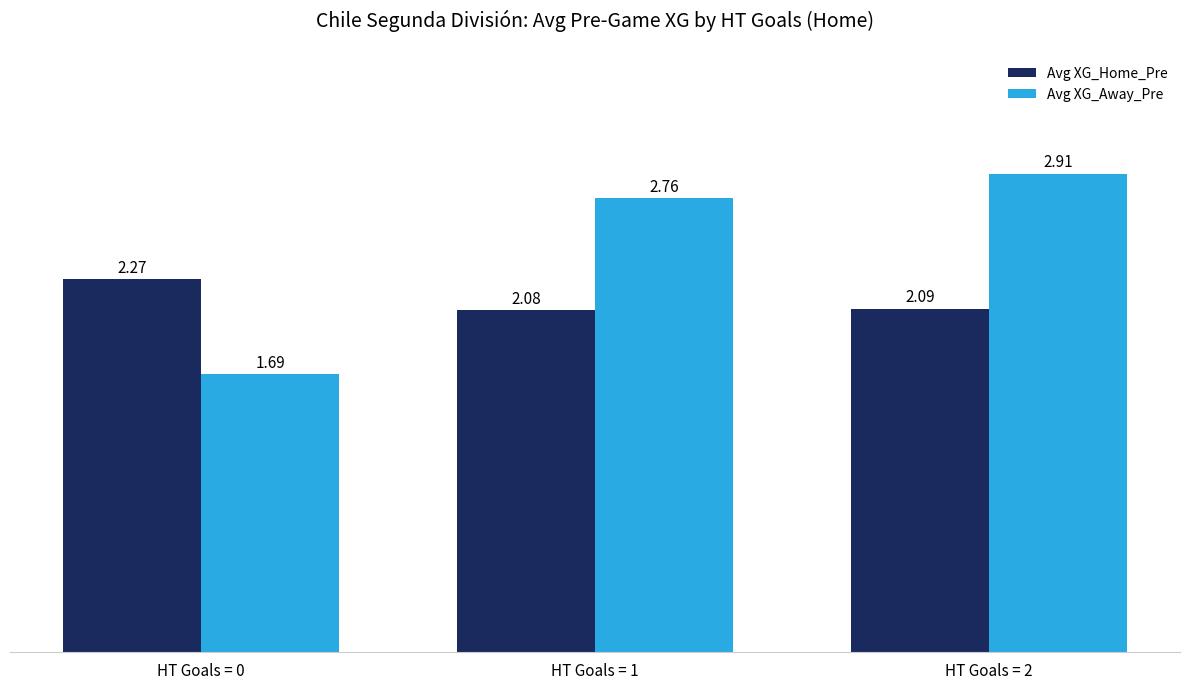

What is the difference between the Avg XG_Away_Pre values at HT Goals = 0 and HT Goals = 1?

1.1